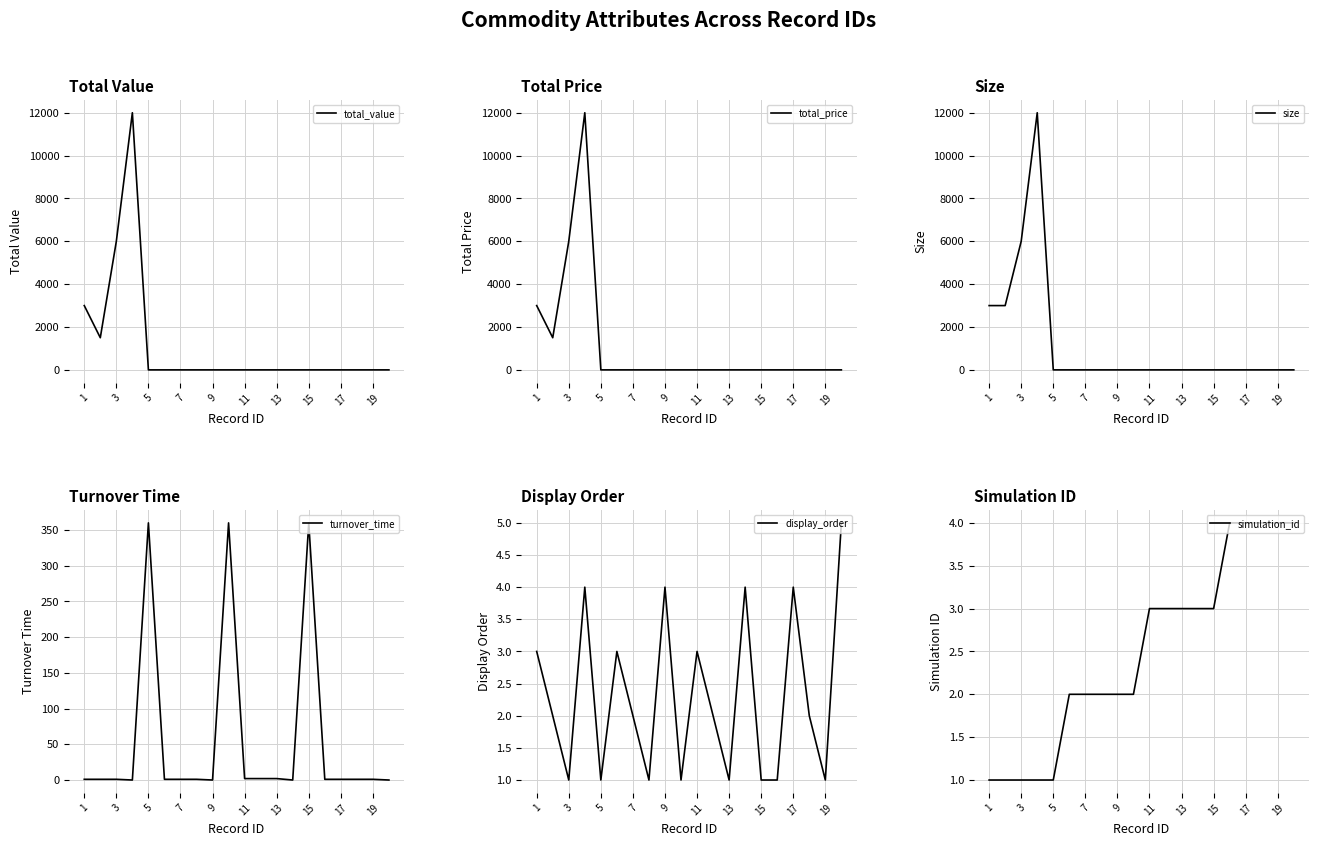

What is the maximum value shown in the chart?

12000